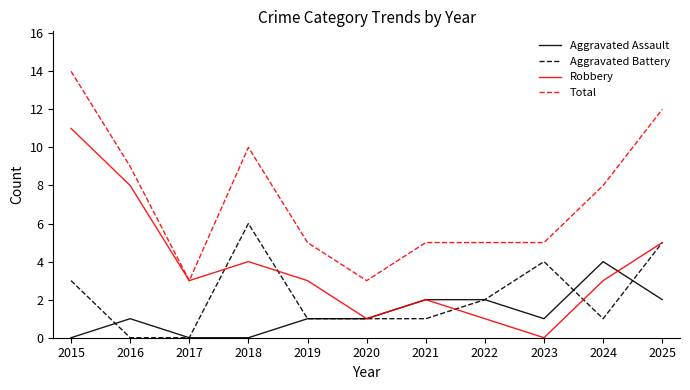

Is this an area chart (filled region under the line)?

No